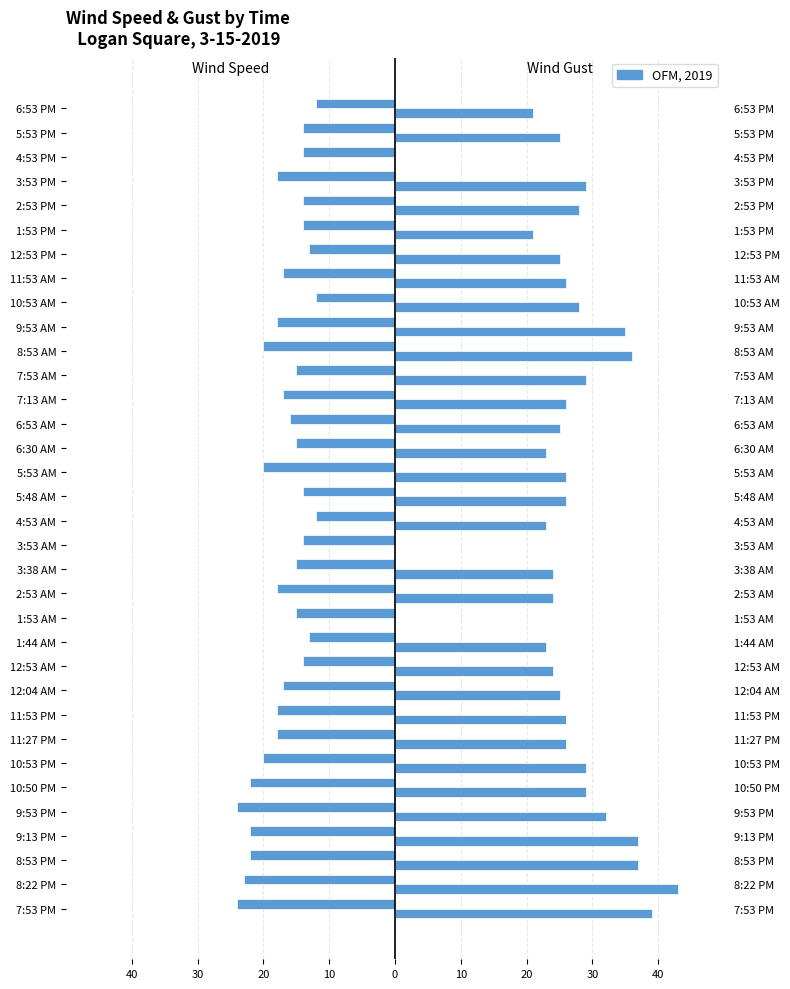

At 1:53 PM, list the series in order from smallest to largest.

Wind Speed, Wind Gust